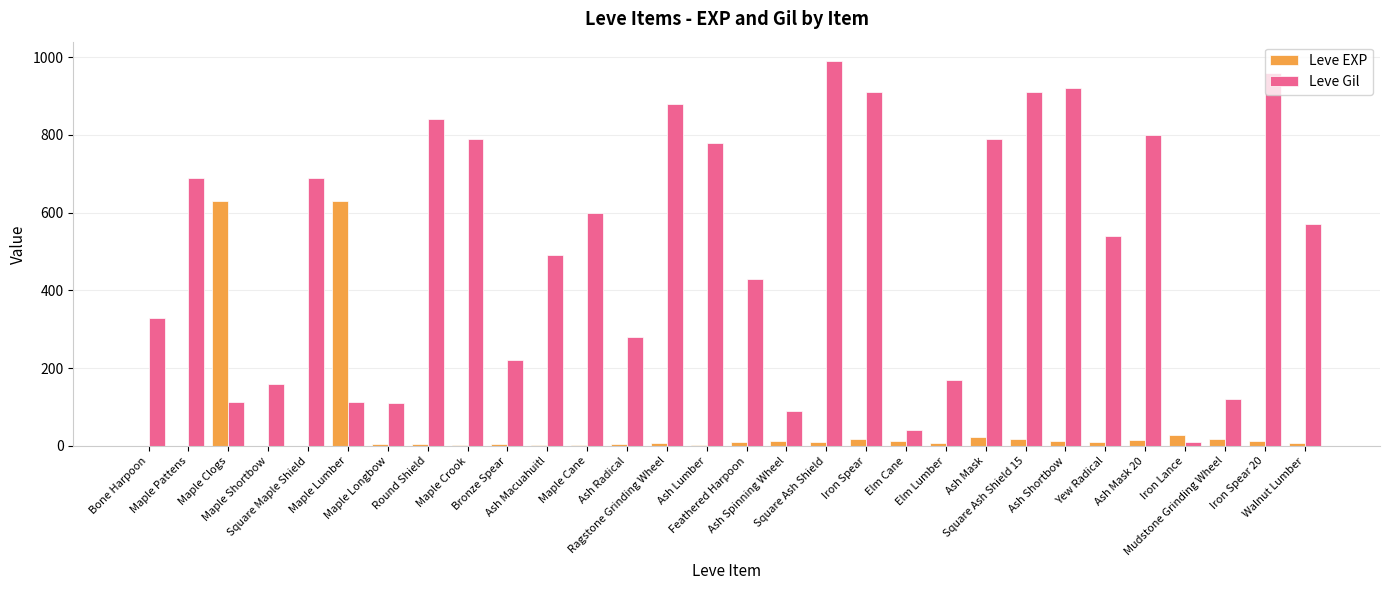

Which series has the largest total across all categories?

Leve Gil